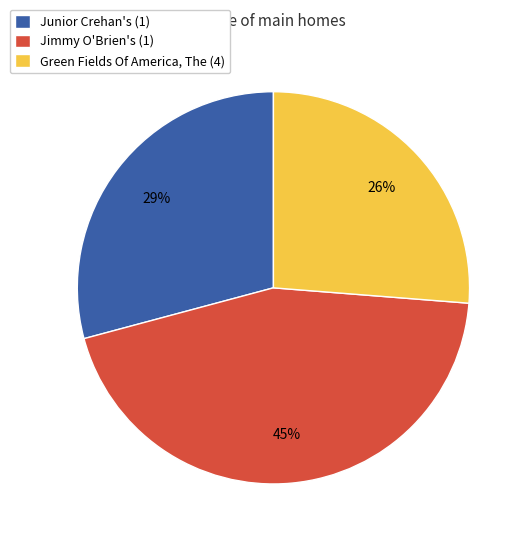

The Green Fields Of America, The (4) slice represents 26% of the pie. True or false?

True